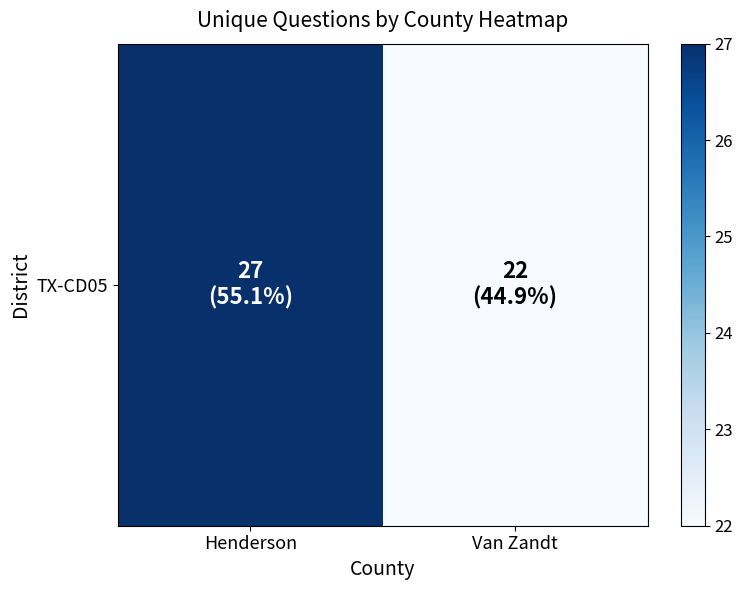

Is it true that the value at Henderson is 12?

False